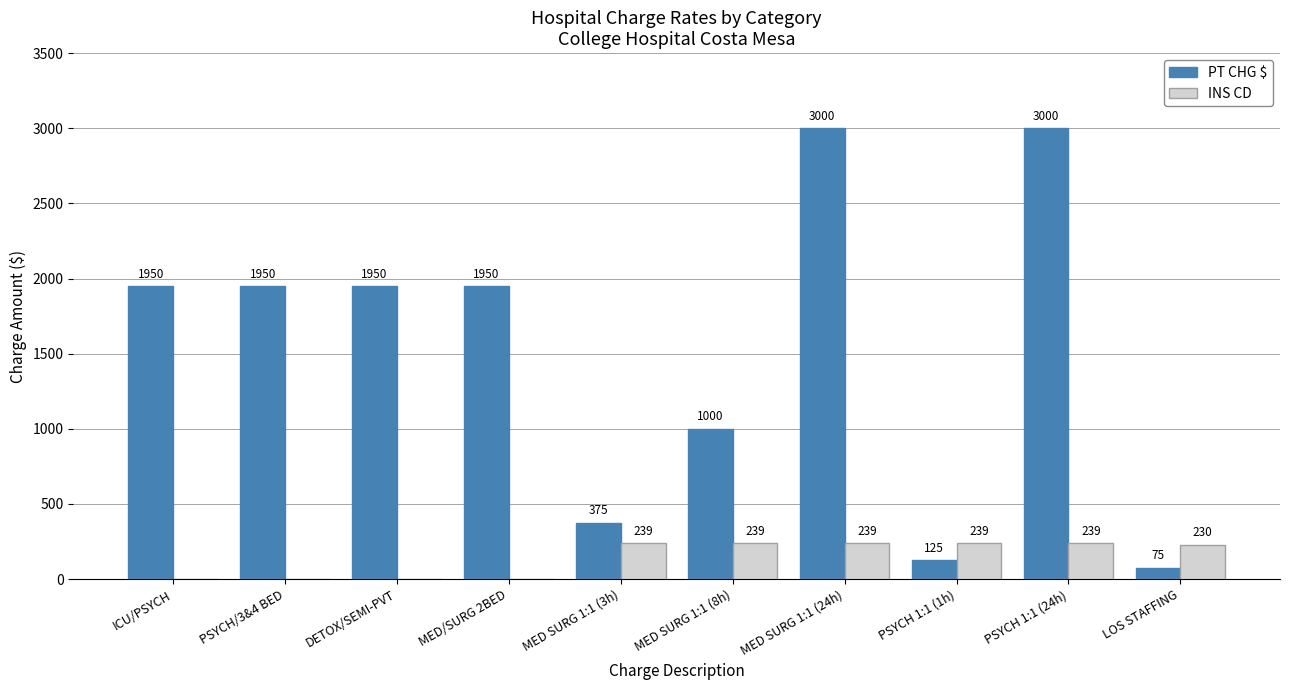

Are the bars grouped side by side (vs. stacked)?

Yes